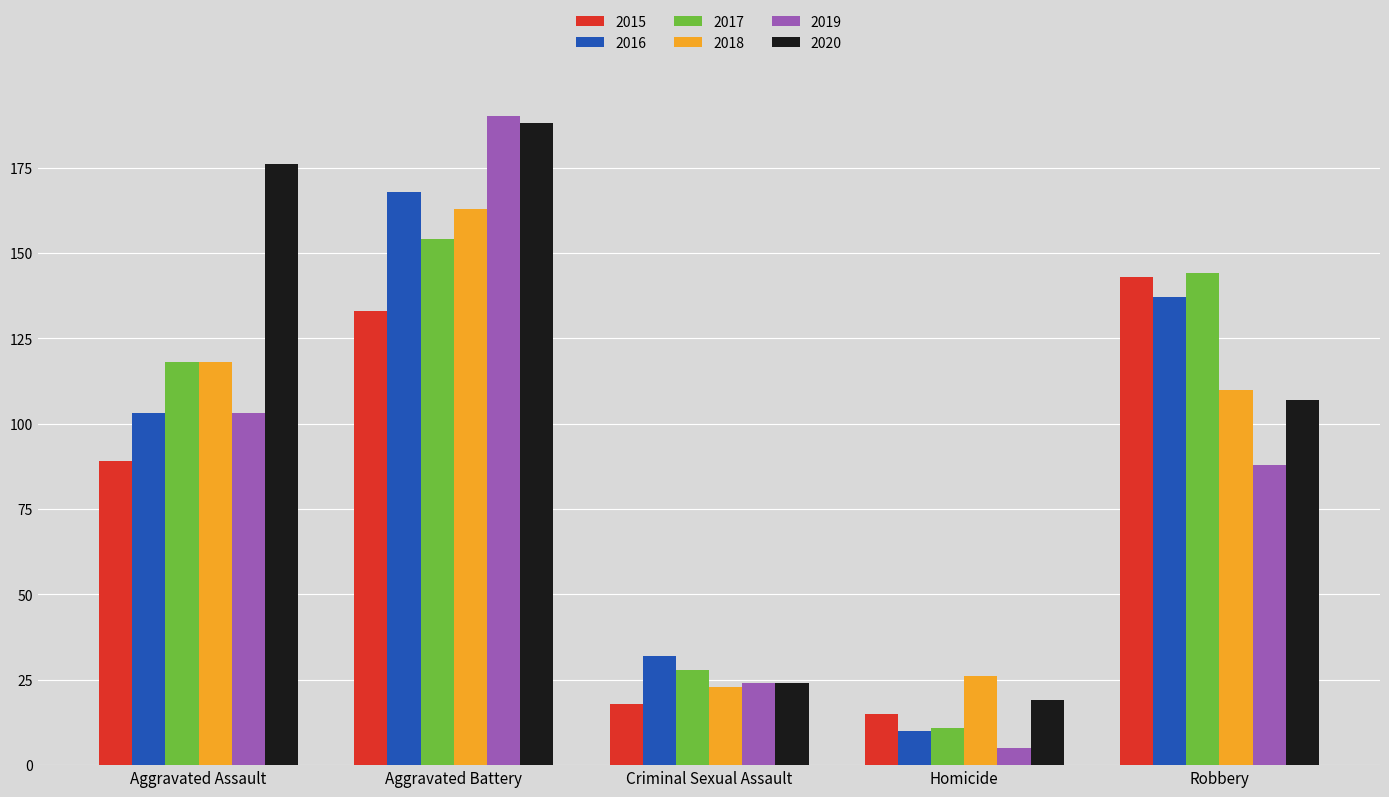

Reading left to right, list all the values displayed in this chart.

2015: 89	133	18	15	143
2016: 103	168	32	10	137
2017: 118	154	28	11	144
2018: 118	163	23	26	110
2019: 103	190	24	5	88
2020: 176	188	24	19	107